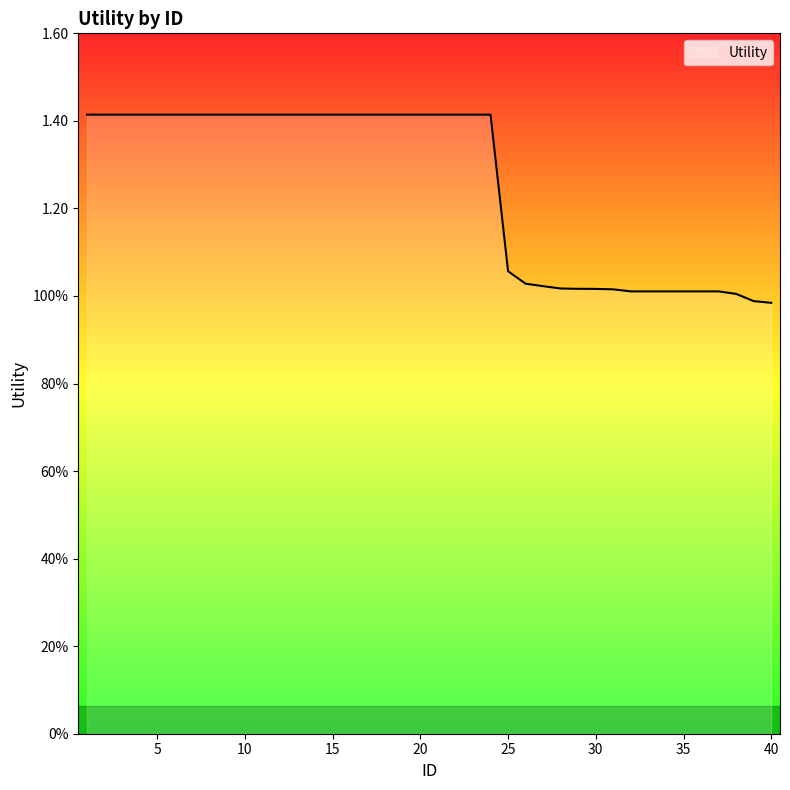

At which category does the chart reach its minimum across all series?

40